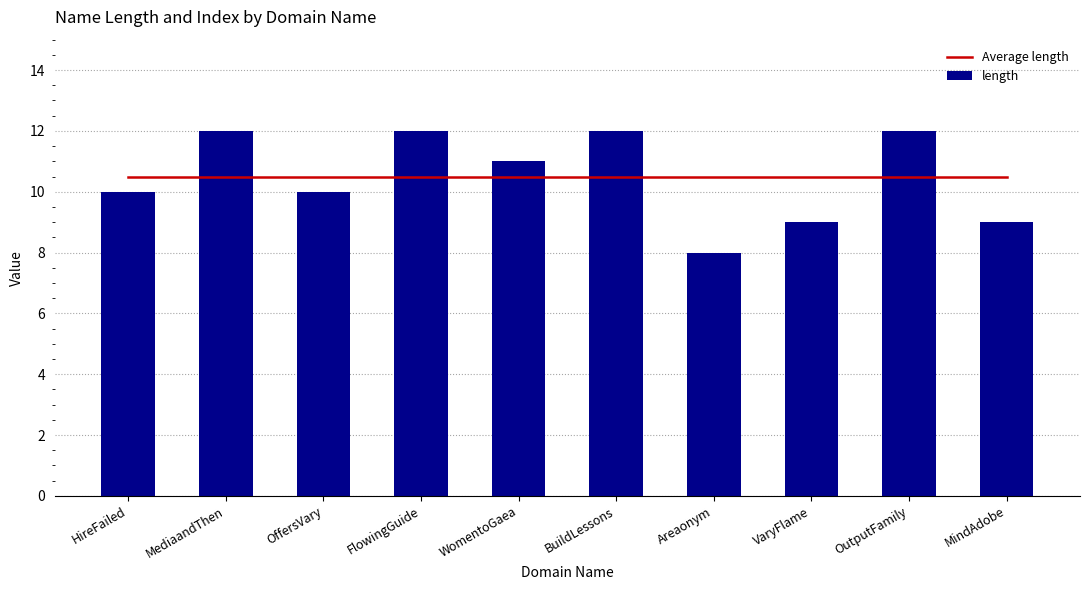

Where is length nearest to the value 10?

HireFailed